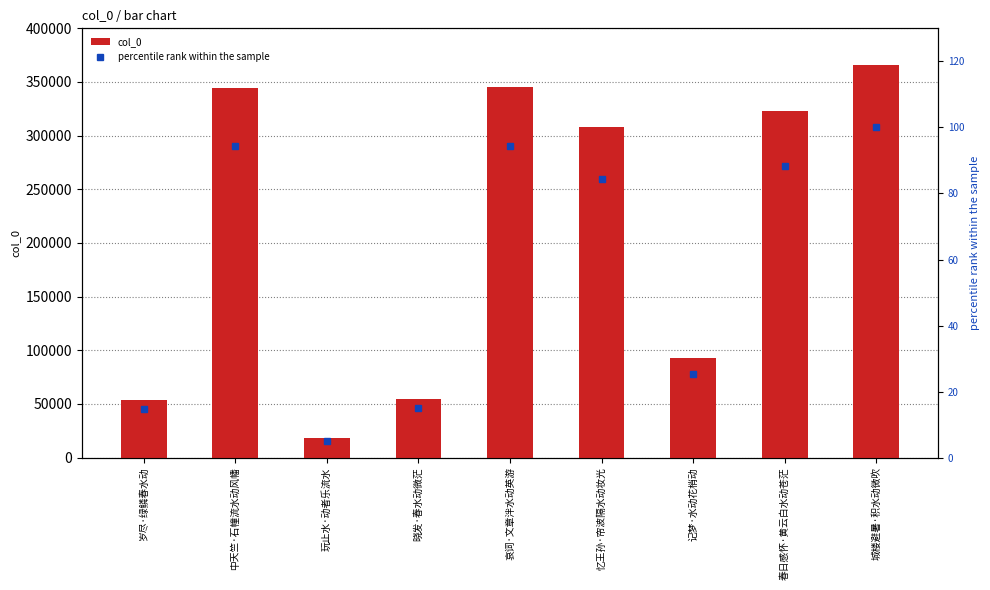

What is the minimum value shown in the chart?

5.1